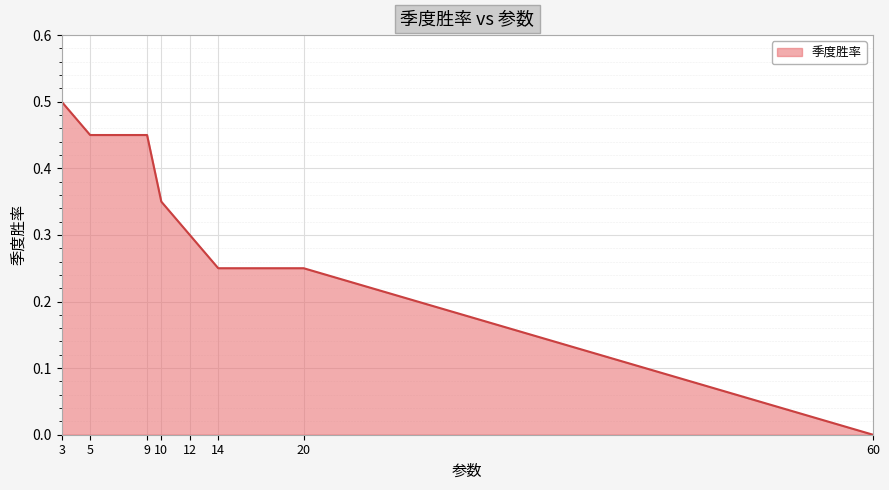

Which category has the lowest value across all series?

60